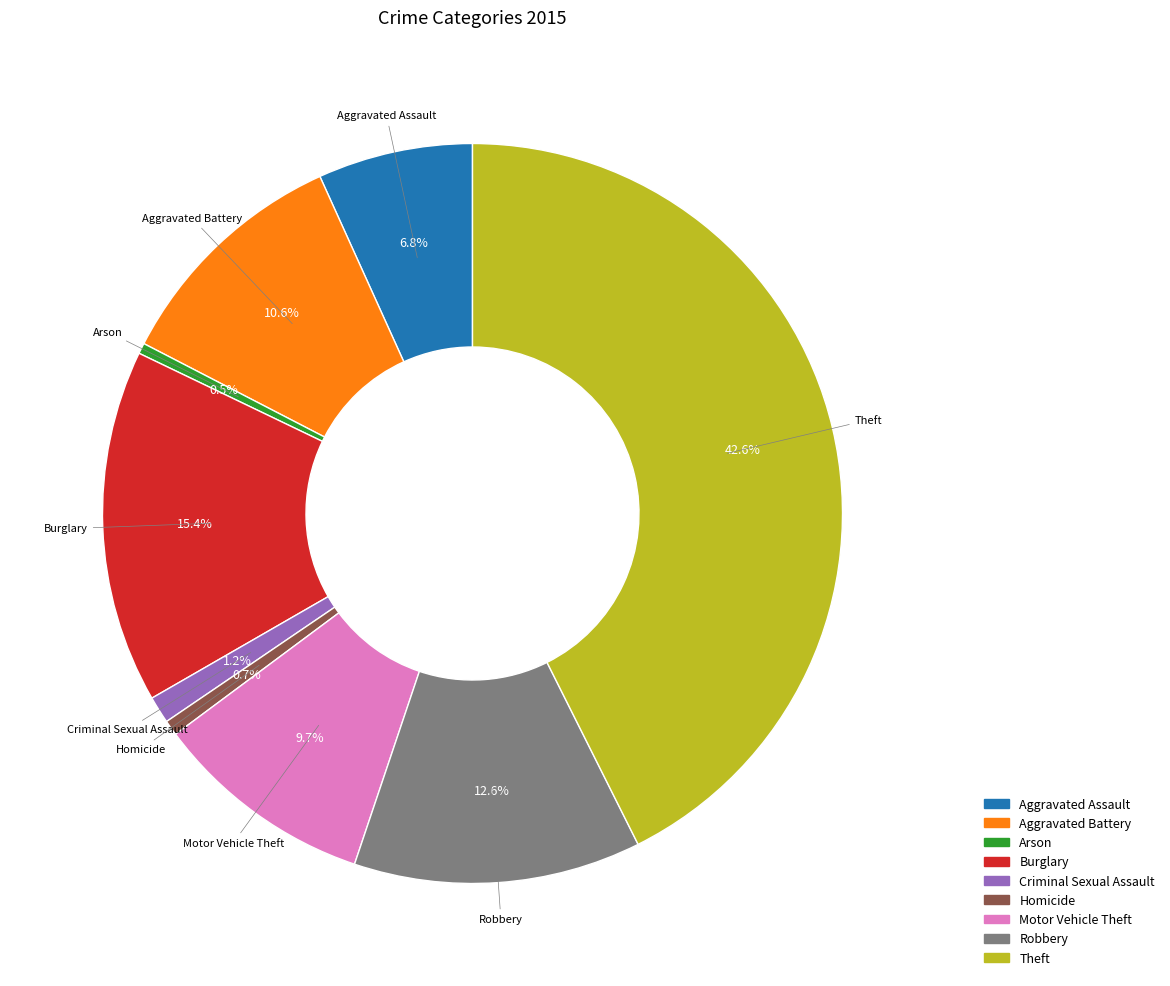

Count the number of slices in the pie.

9